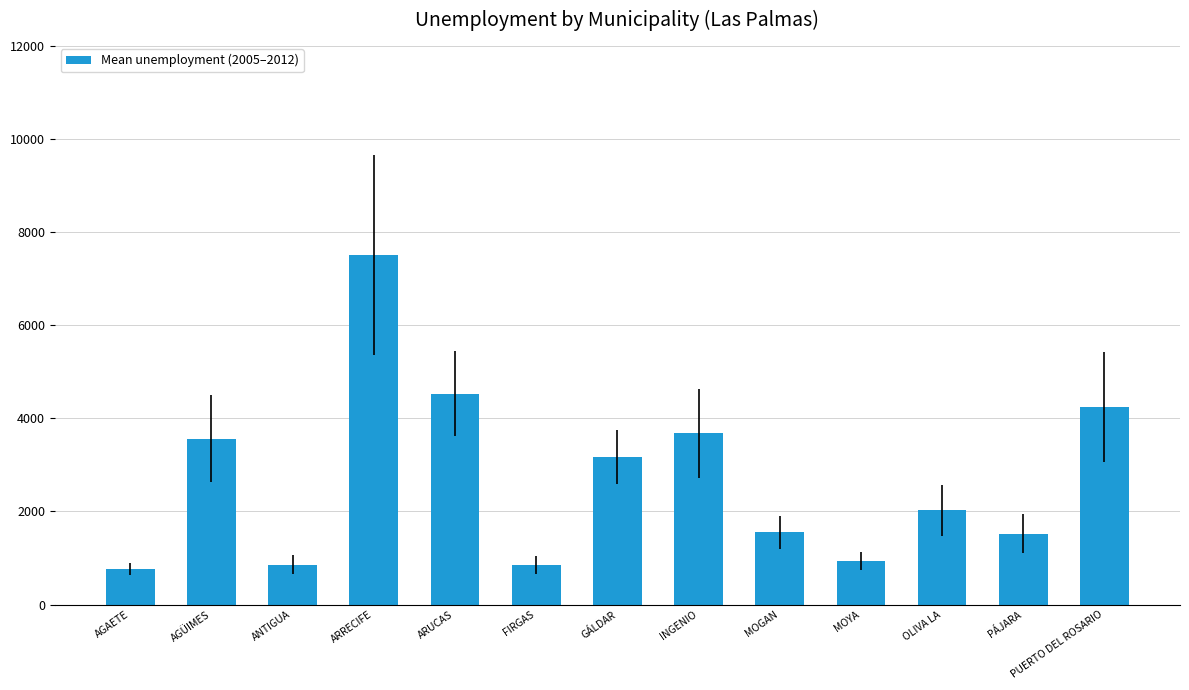

How many data points are less than 2021?

6